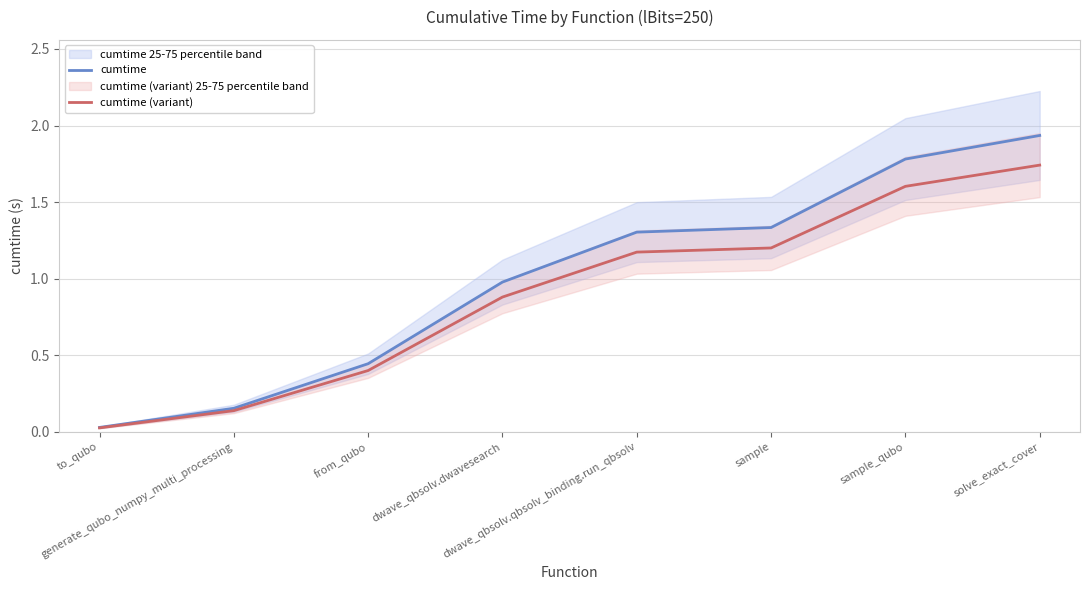

What is the greatest value displayed?

1.9